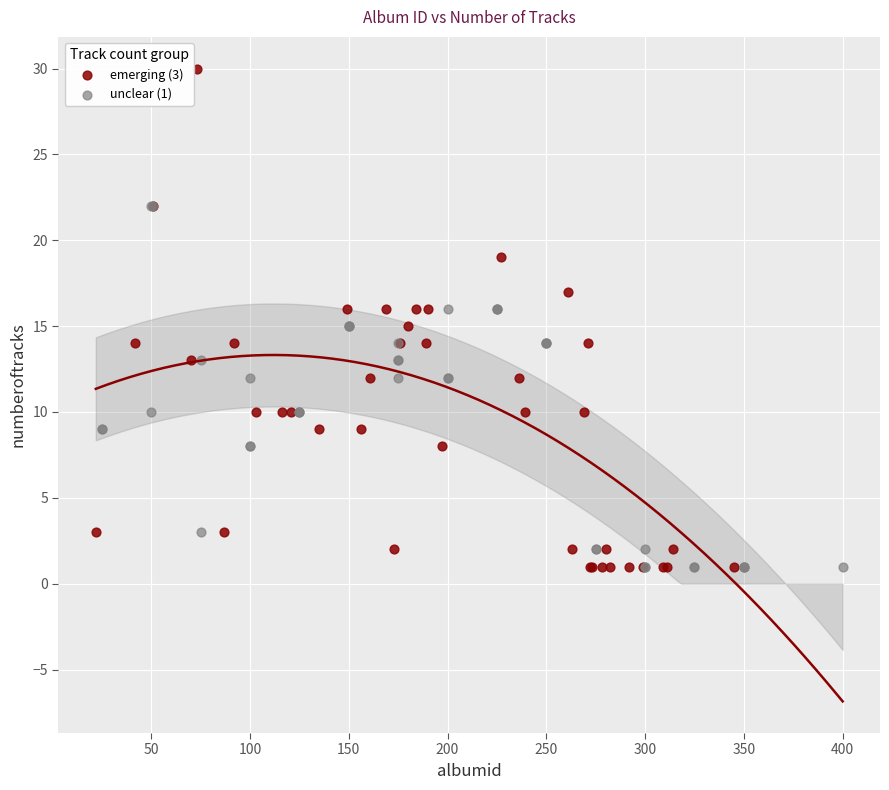

Which series has the largest Y range (max minus min)?

emerging (3)